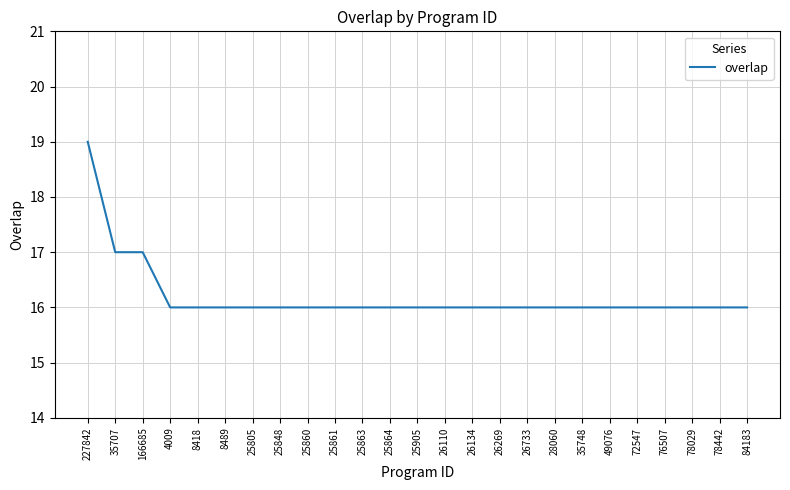

What is the sum of the values at 25848 and 78442?

32